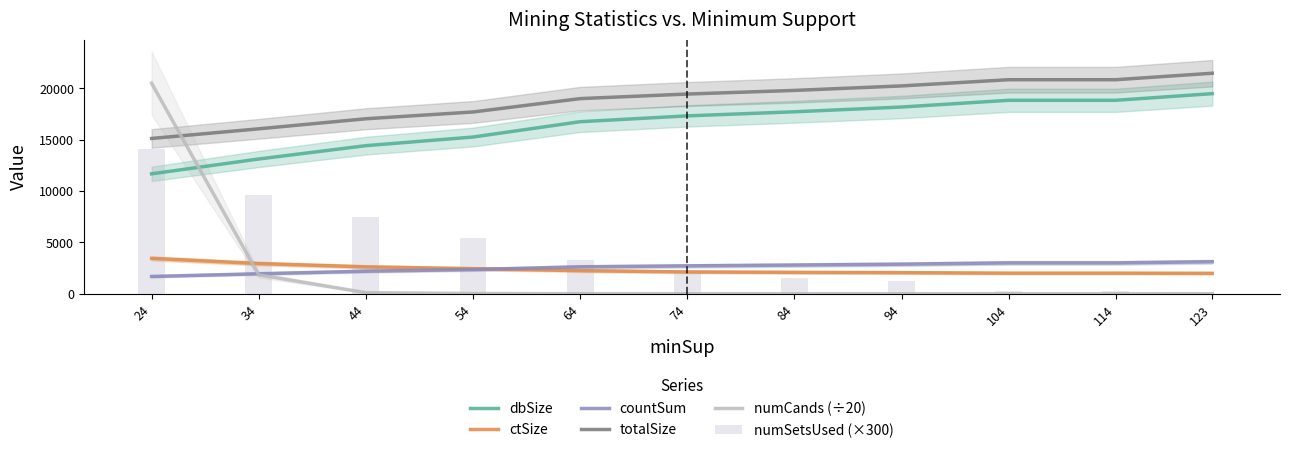

Does the chart contain stacked bars?

No